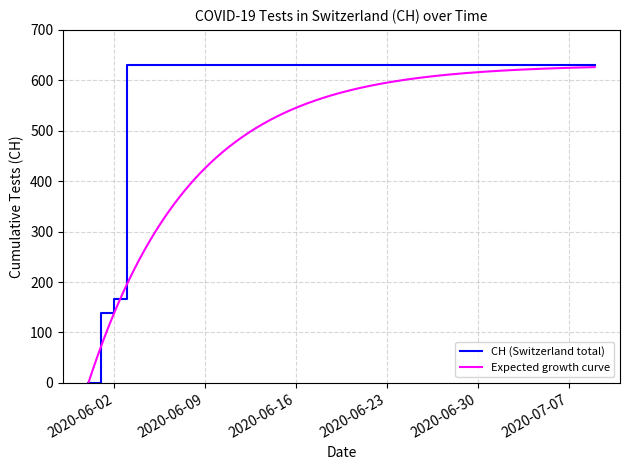

Reading left to right, what are all the values shown in this chart?

2020-05-31=0	2020-06-01=139	2020-06-02=167	2020-06-03=631	2020-06-04=631	2020-06-05=631	2020-06-06=631	2020-06-07=631	2020-06-08=631	2020-06-09=631	2020-06-10=631	2020-06-11=631	2020-06-12=631	2020-06-13=631	2020-06-14=631	2020-06-15=631	2020-06-16=631	2020-06-17=631	2020-06-18=631	2020-06-19=631	2020-06-20=631	2020-06-21=631	2020-06-22=631	2020-06-23=631	2020-06-24=631	2020-06-25=631	2020-06-26=631	2020-06-27=631	2020-06-28=631	2020-06-29=631	2020-06-30=631	2020-07-01=631	2020-07-02=631	2020-07-03=631	2020-07-04=631	2020-07-05=631	2020-07-06=631	2020-07-07=631	2020-07-08=631	2020-07-09=631